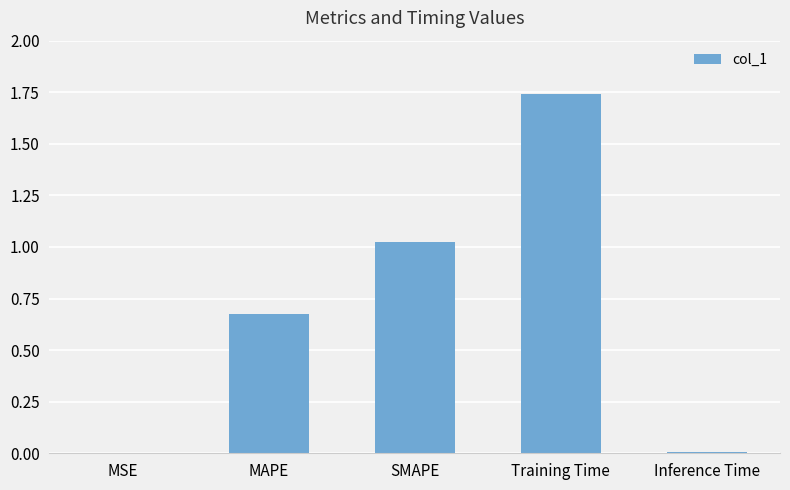

Are the bars horizontal?

No